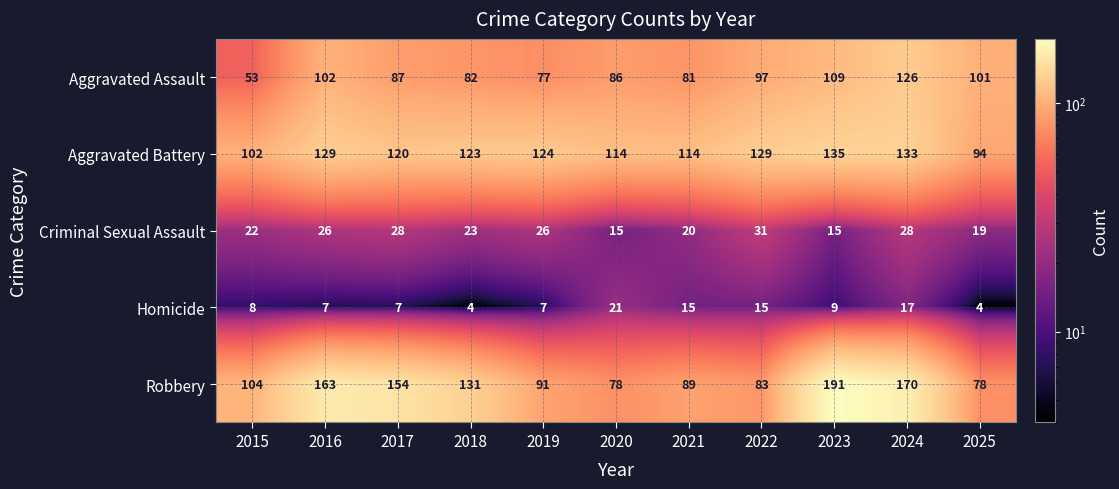

Rank the series by their maximum value, from lowest to highest.

Homicide, Criminal Sexual Assault, Aggravated Assault, Aggravated Battery, Robbery